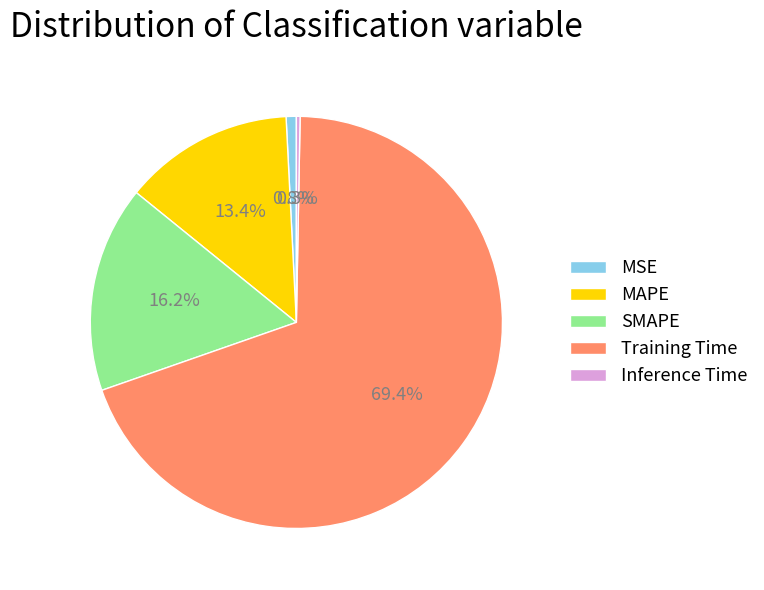

What percentage is the SMAPE slice, to the nearest percent?

16%